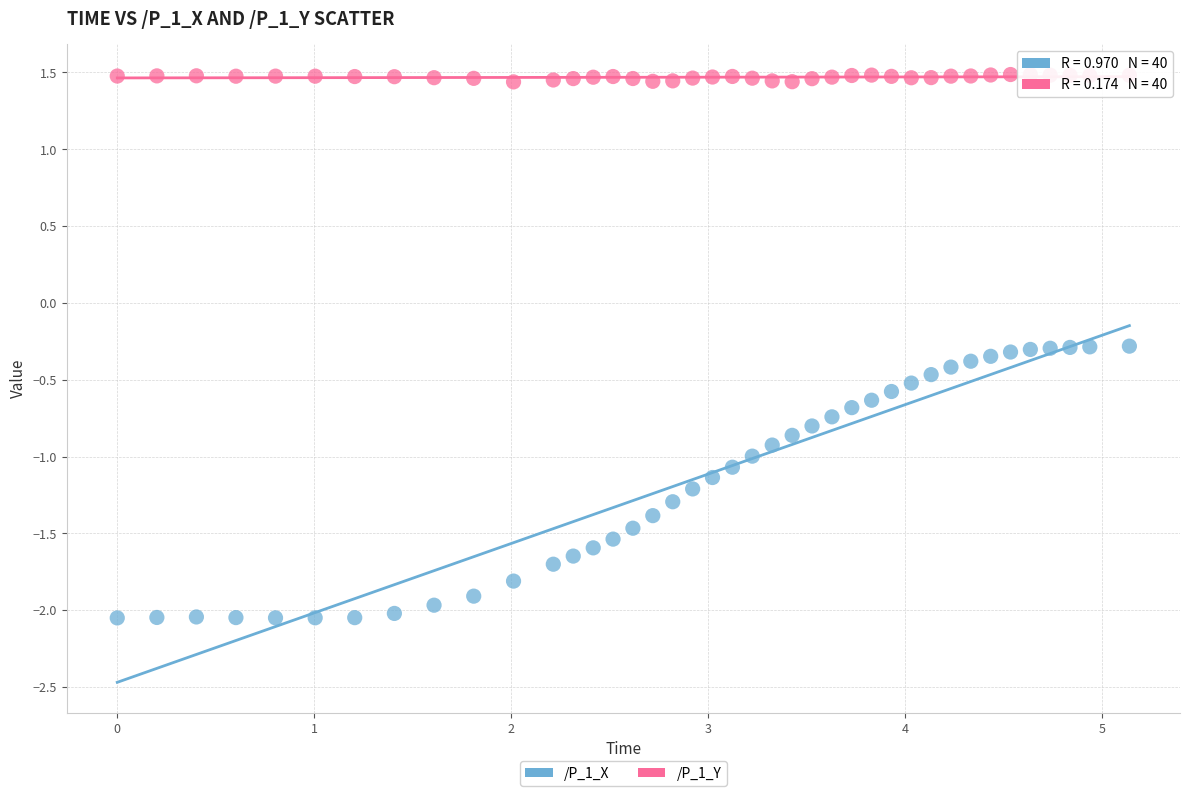

Which series has the widest spread of Y values?

/P_1_X